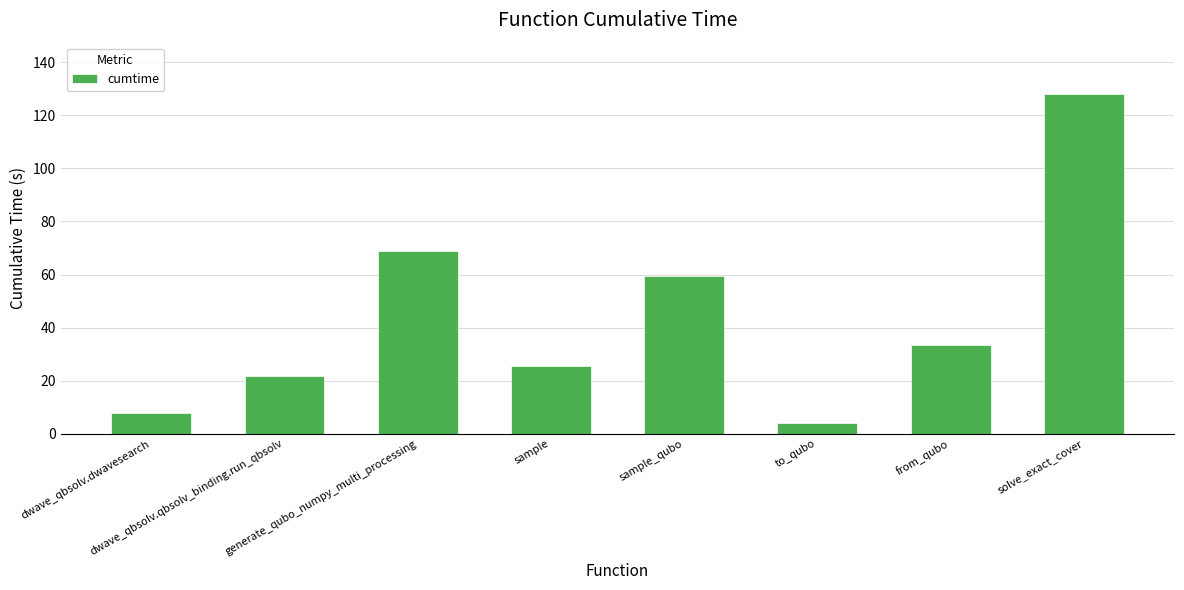

Is it true that the value at dwave_qbsolv.qbsolv_binding.run_qbsolv is 21.7?

True